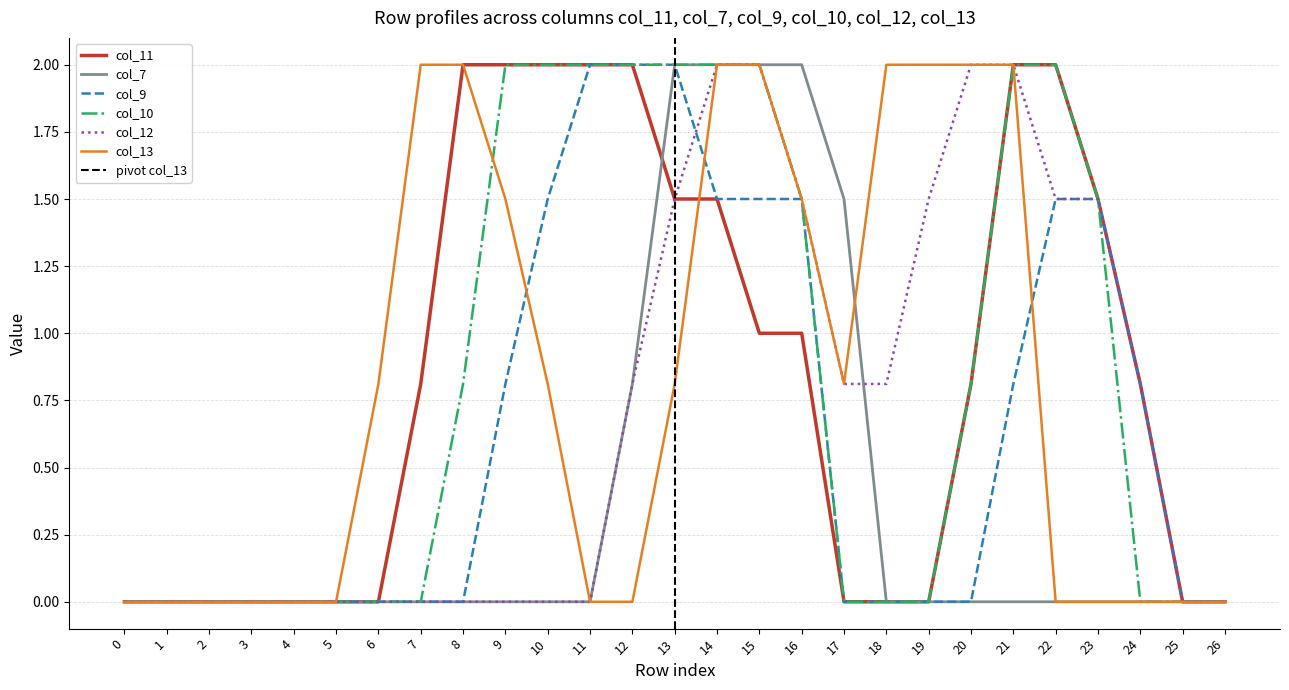

What is the difference between the highest and lowest values at 7?

2.0